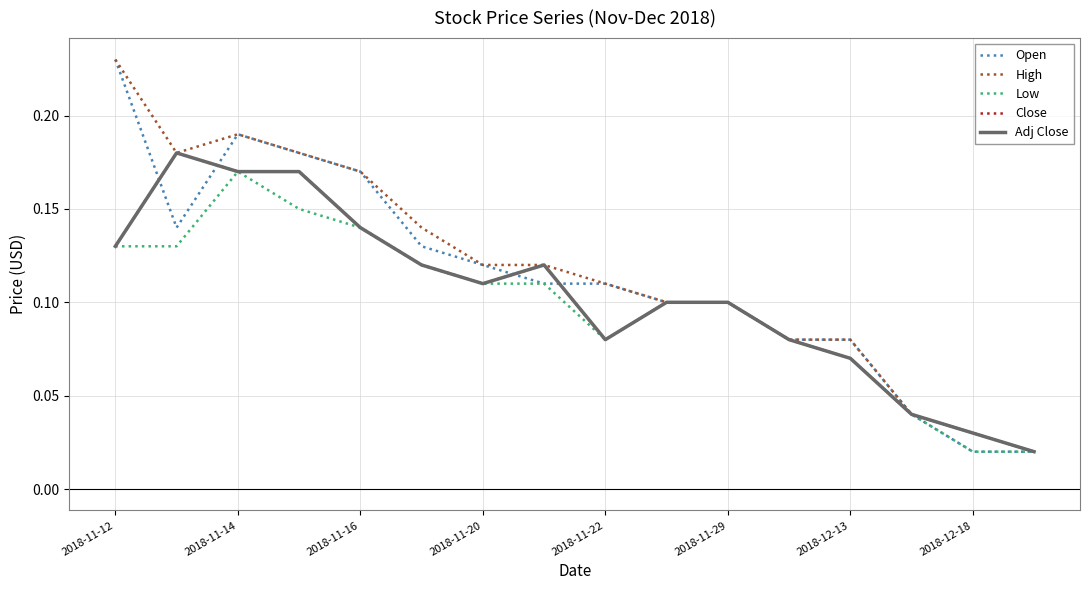

True or false: Close and Adj Close cross at least once.

False